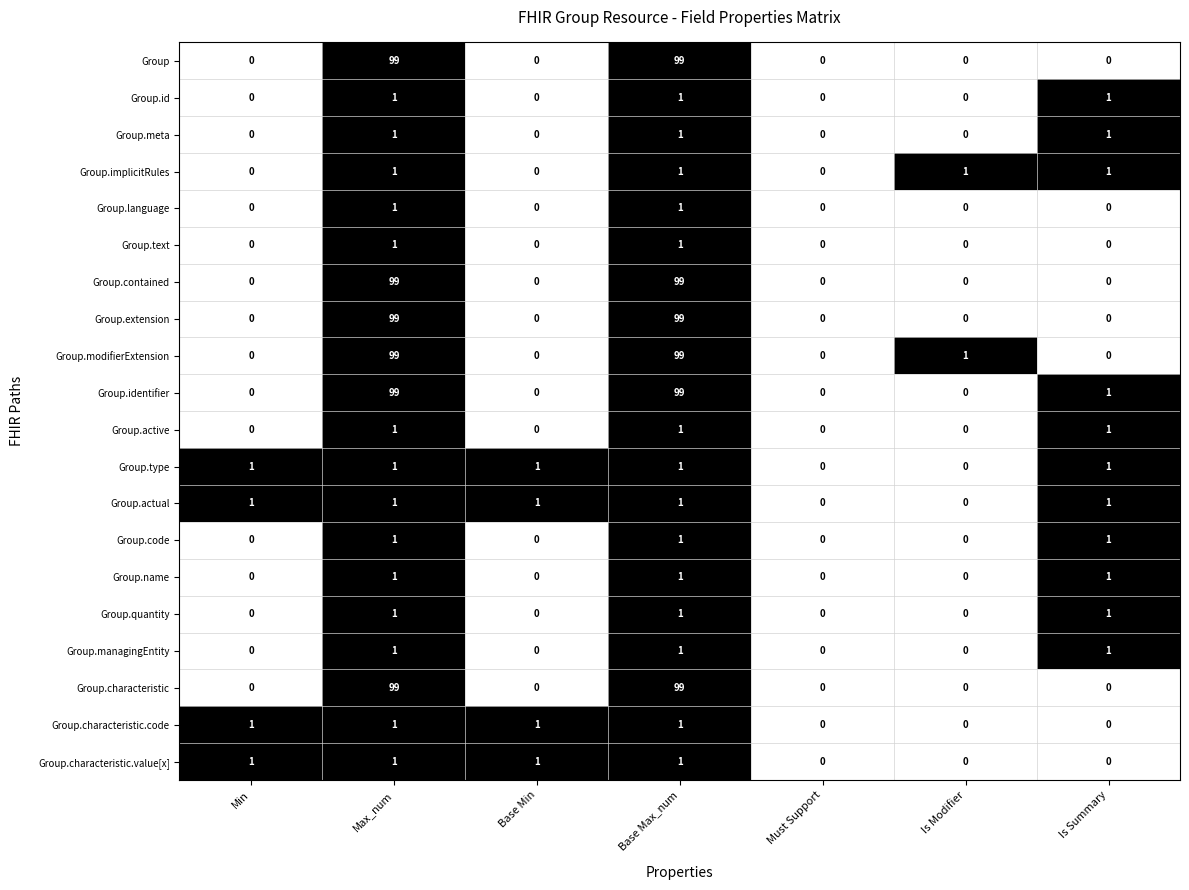

The Group.quantity series shows 1 at Base Max_num. True or false?

True